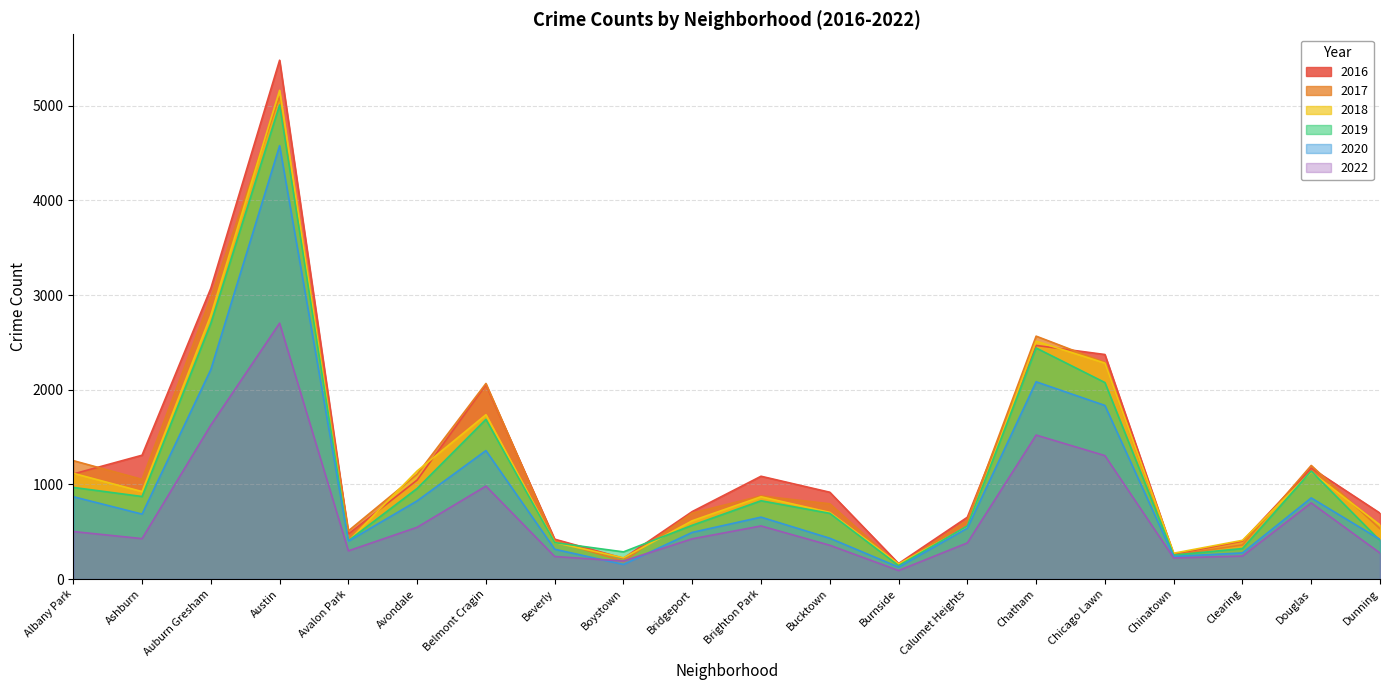

What is the sum of the 2022 values at Avalon Park and Calumet Heights?

680